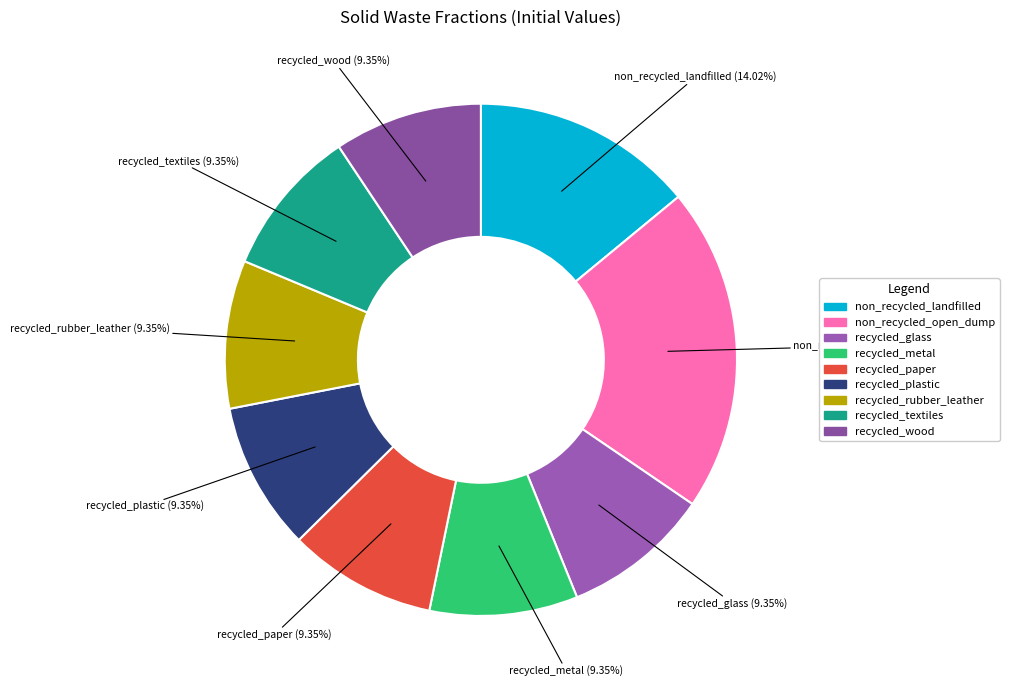

Count the number of slices in the pie.

9